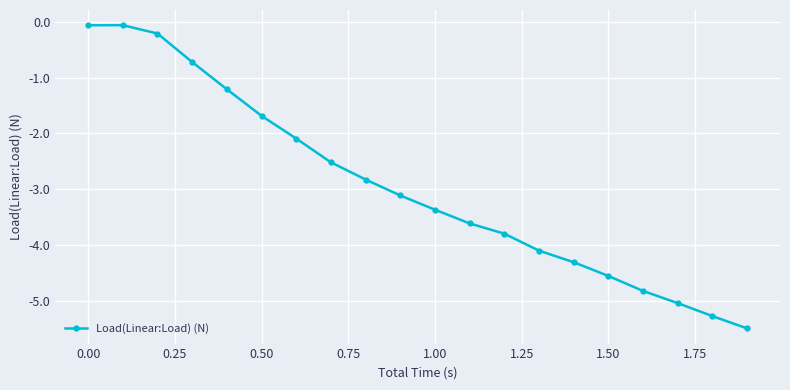

Reading left to right, extract all data points from this chart.

-0.1	-0.1	-0.2	-0.7	-1.2	-1.7	-2.1	-2.5	-2.8	-3.1	-3.4	-3.6	-3.8	-4.1	-4.3	-4.6	-4.8	-5.0	-5.3	-5.5